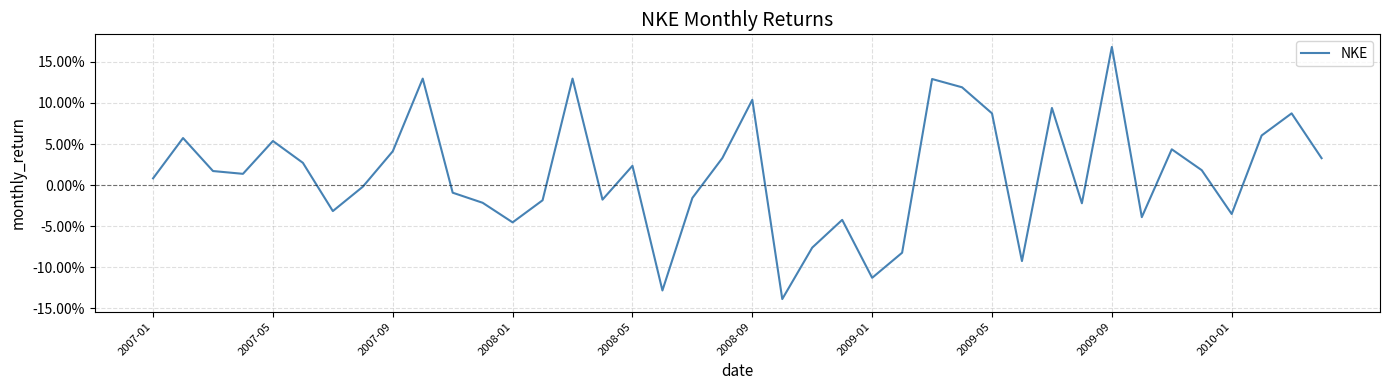

Does the chart display data point markers on the line(s)?

No